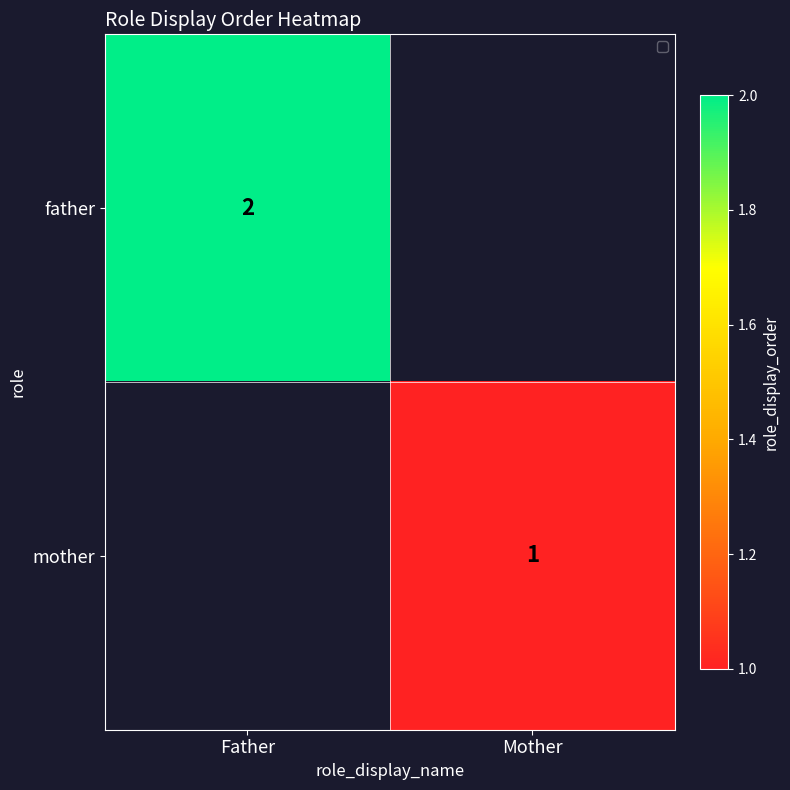

Is it true that mother equals 1 at Mother?

True